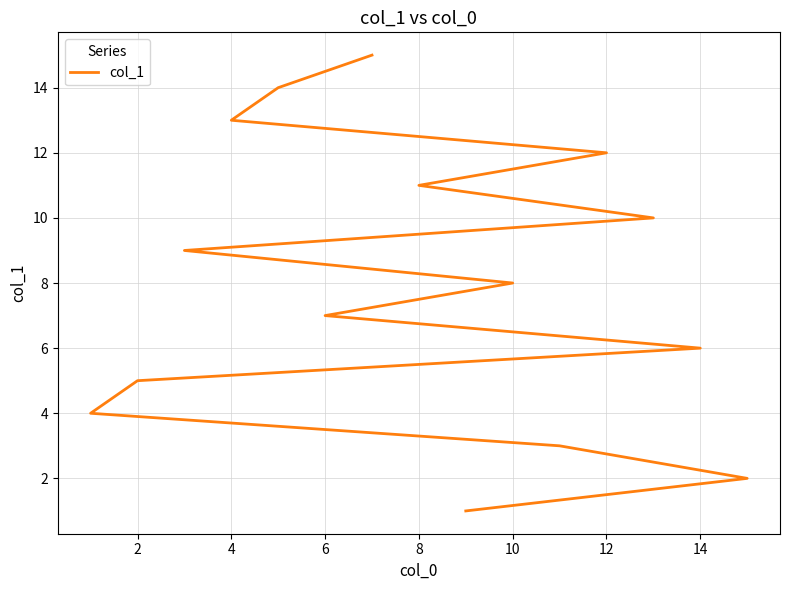

The chart shows a value of 22 at 12. True or false?

False